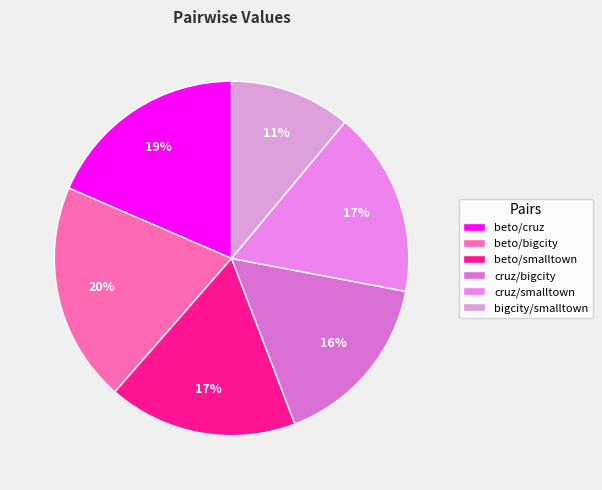

To the nearest percent, what is the combined percentage of cruz/bigcity and beto/smalltown?

33%